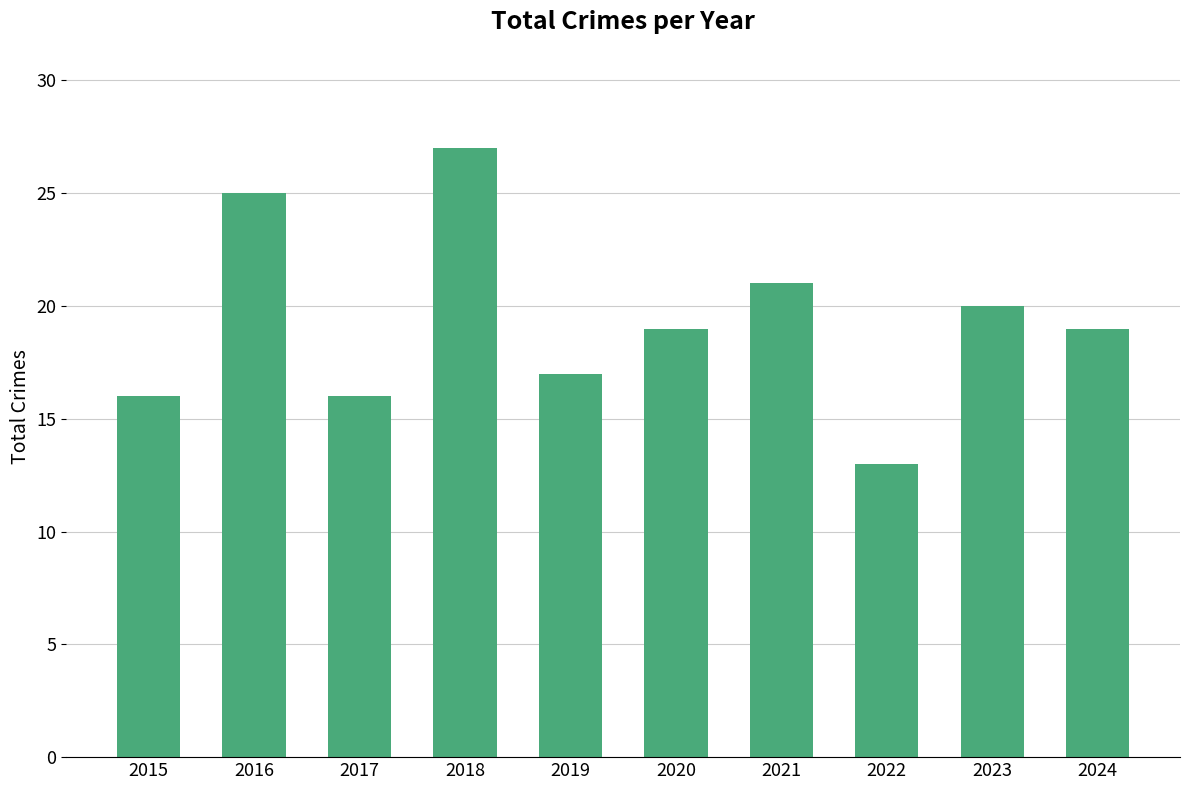

What is the sum of the values at 2024 and 2019?

36